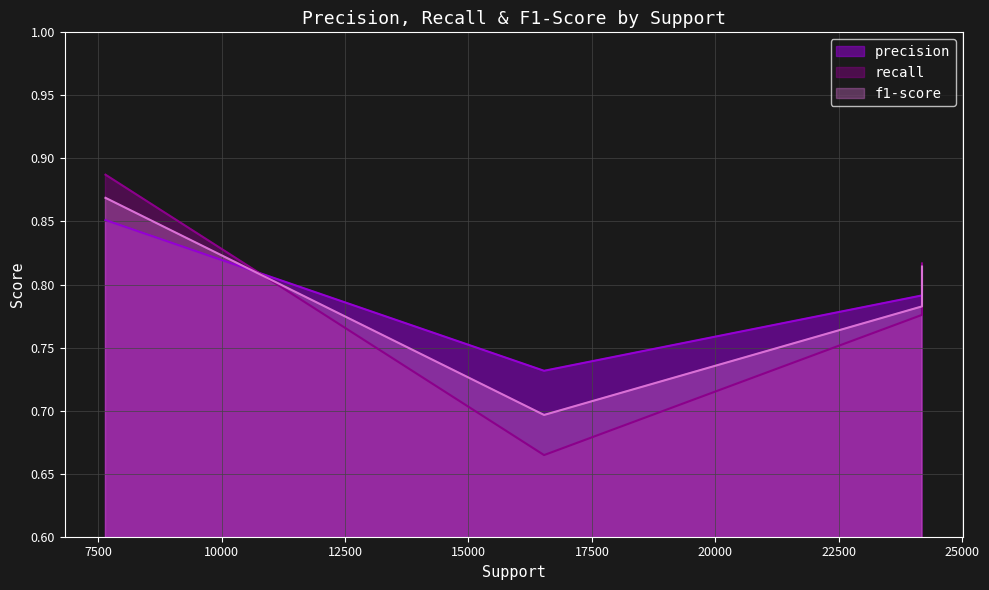

How many times do f1-score and recall cross each other?

2